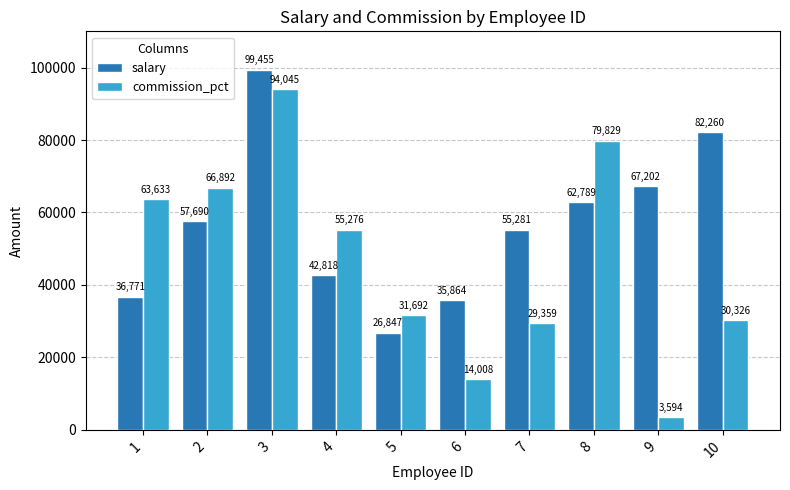

The commission_pct series shows 50776 at 7. True or false?

False